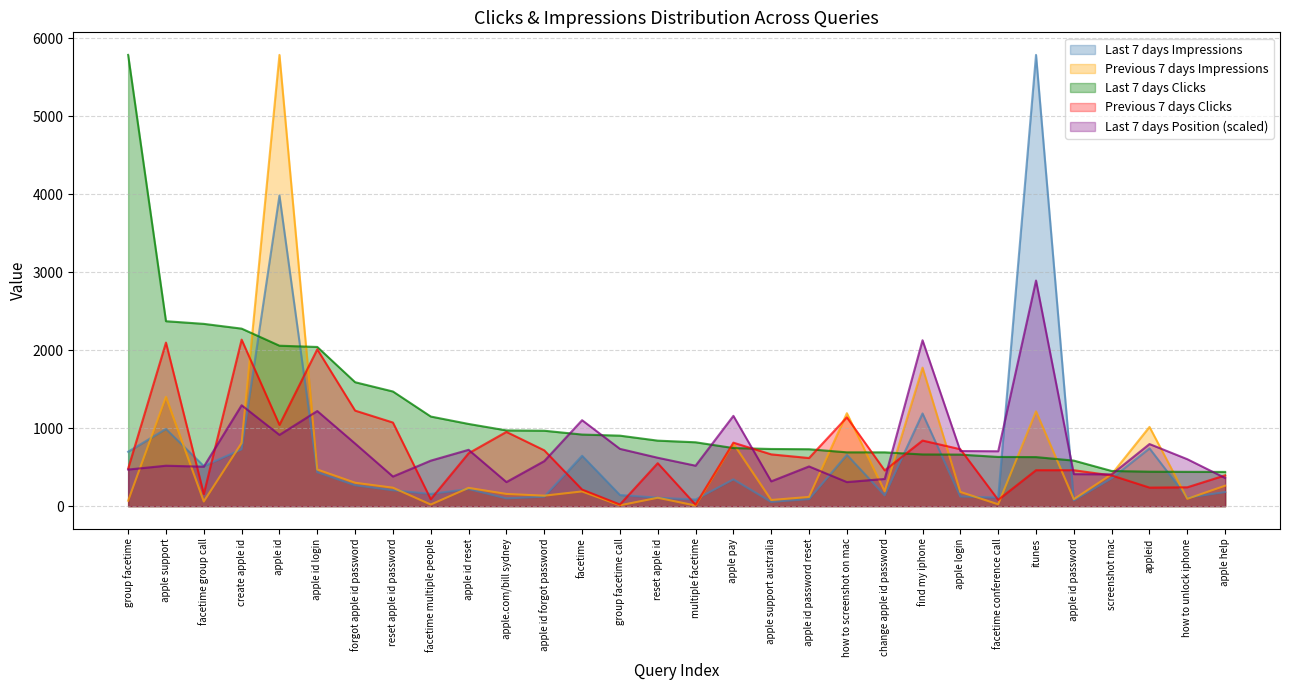

What position from the left is appleid?

28